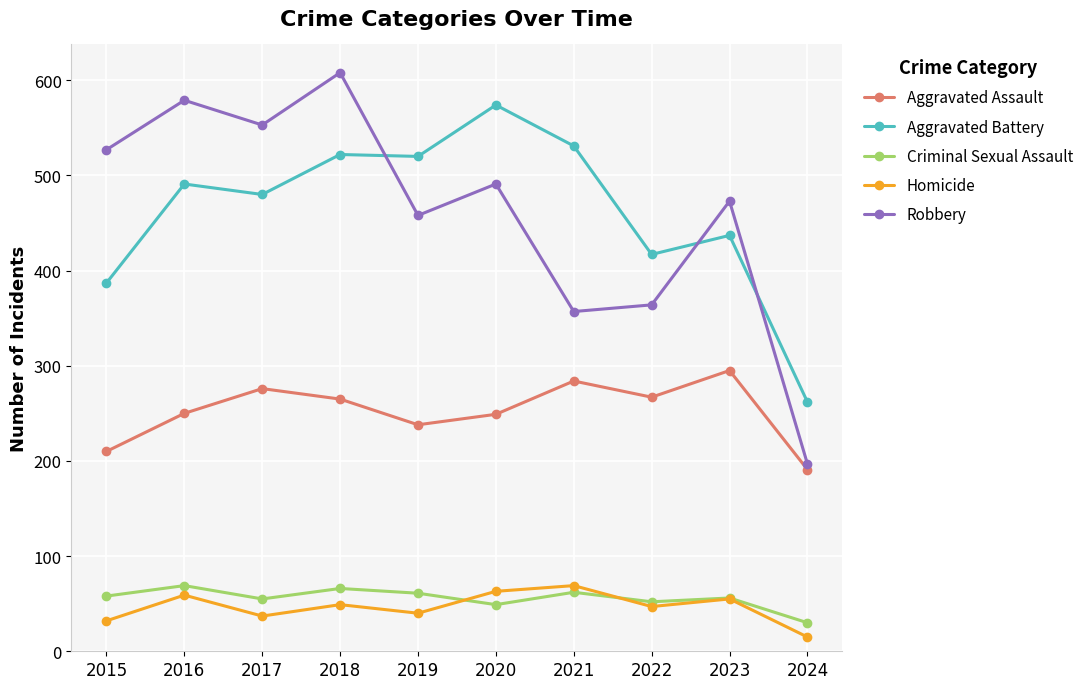

How many data points does each series have?

10